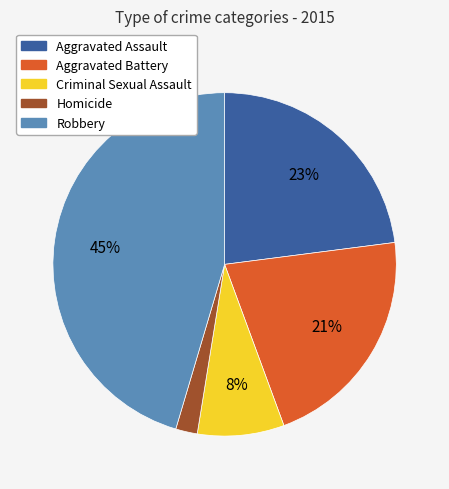

How many slices are in this pie chart?

5